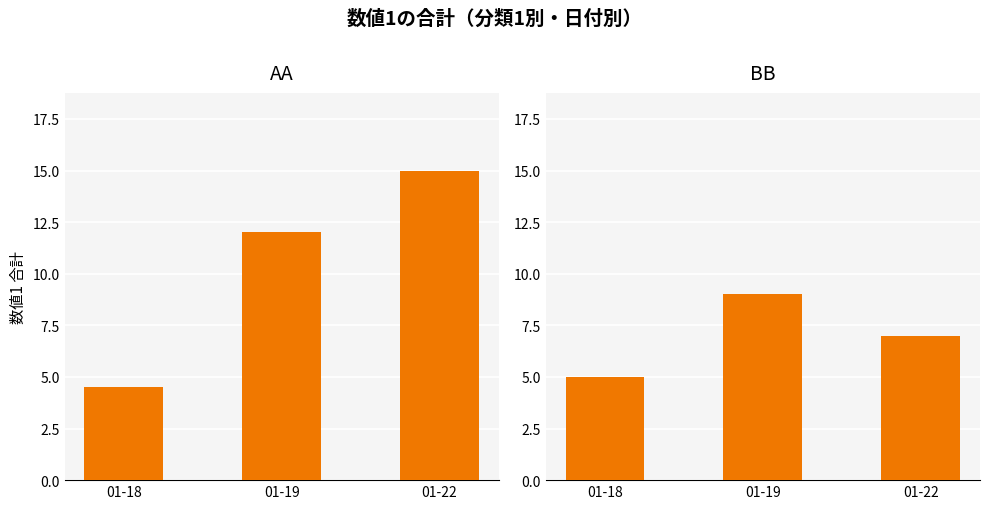

How many bars are there in total?

6